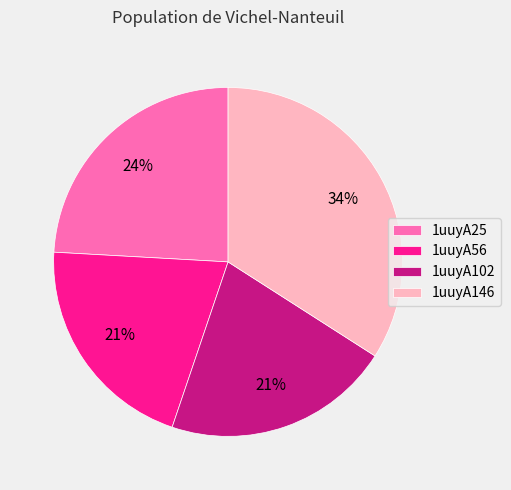

Does 1uuyA56 account for over 50% of the chart?

No